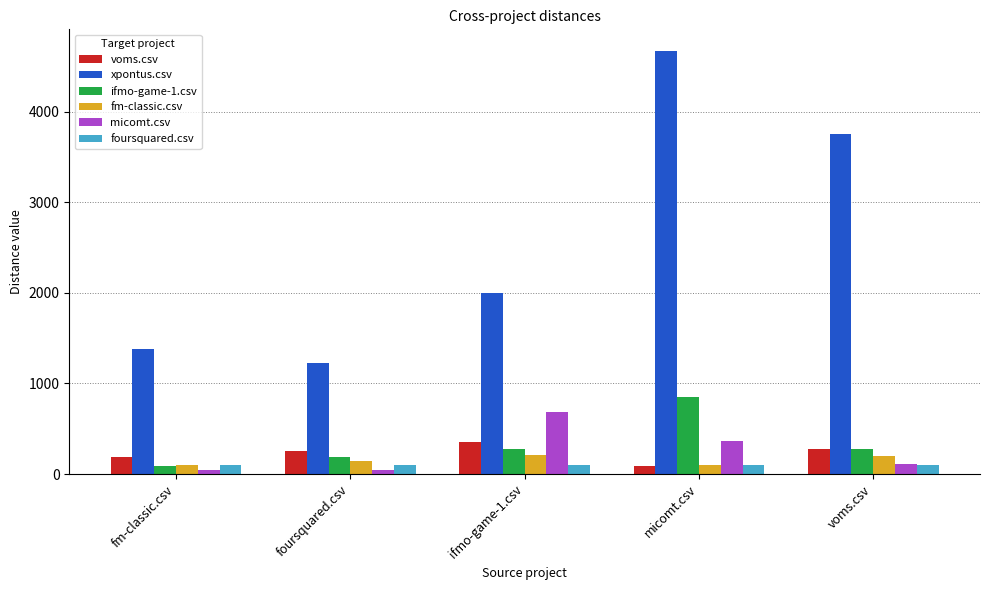

What is the label of the 1st bar from the left?

fm-classic.csv